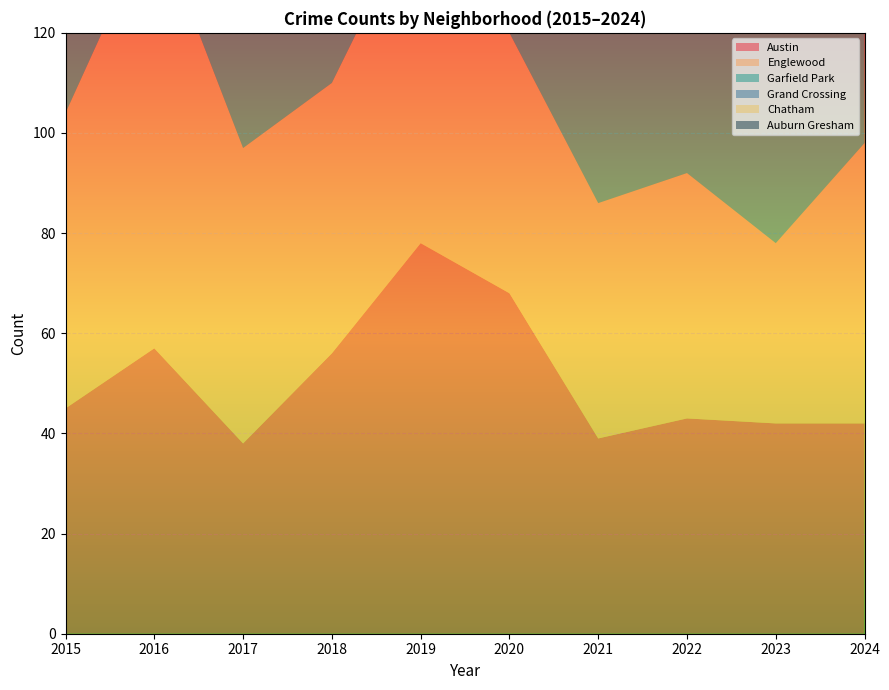

Reading left to right, extract all data points from this chart.

Austin: 45	57	38	56	78	68	39	43	42	42
Englewood: 59	86	59	54	68	52	47	49	36	56
Garfield Park: 33	50	57	75	113	75	44	56	42	44
Grand Crossing: 35	51	49	51	51	26	30	49	32	63
Chatham: 29	36	37	32	24	24	17	19	22	30
Auburn Gresham: 29	21	13	24	12	25	7	14	6	7